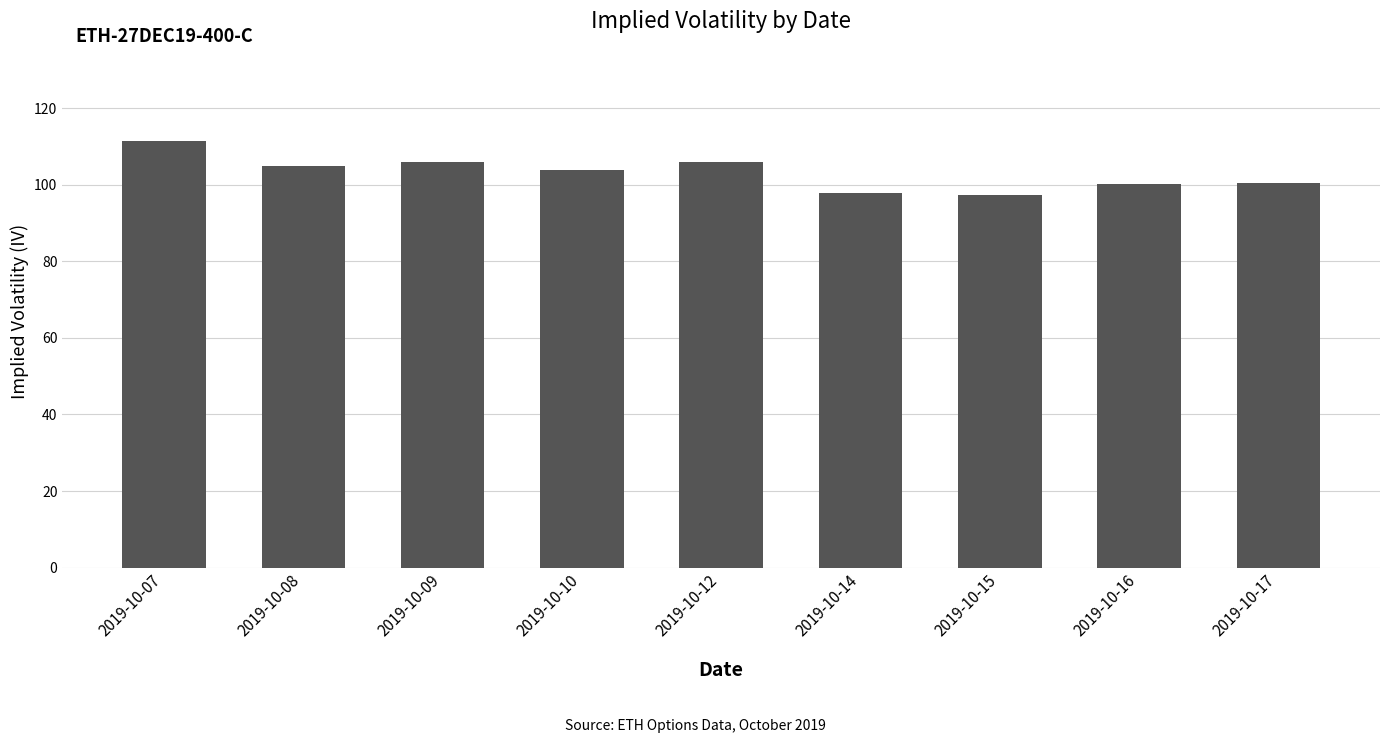

The value at 2019-10-08 is 105.0. True or false?

True